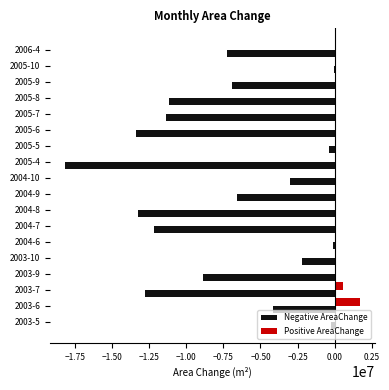

Which series has the widest spread of values?

Negative AreaChange